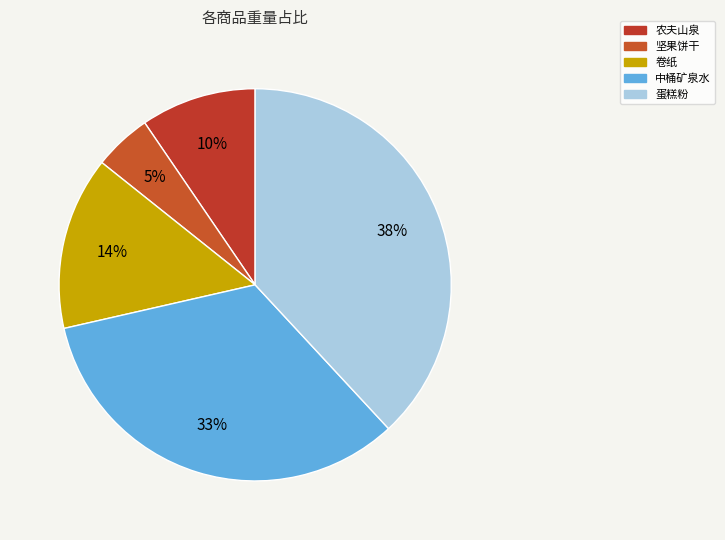

Is 坚果饼干 the majority of the pie?

No